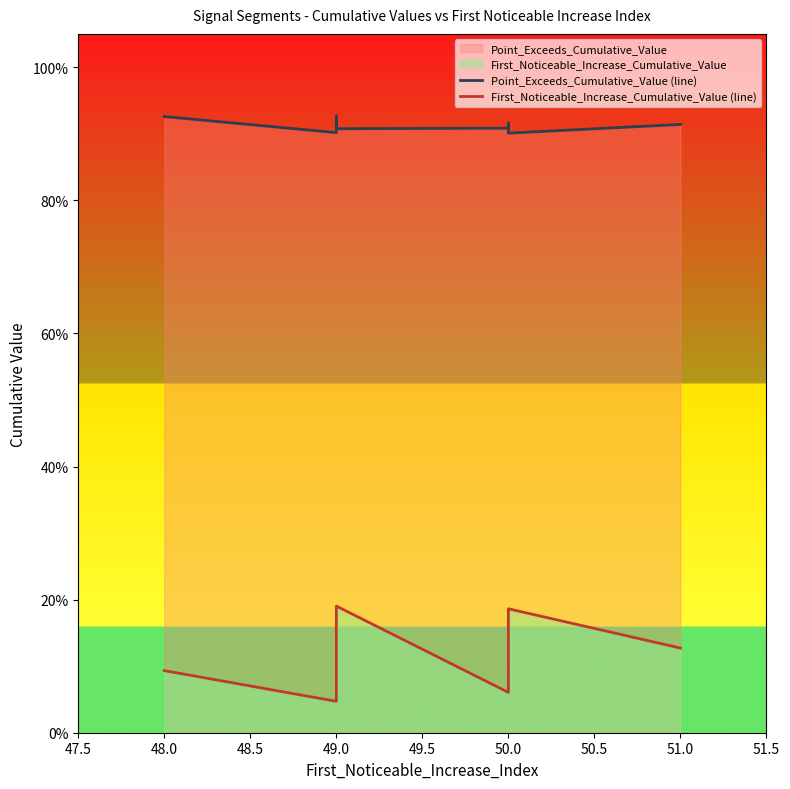

Between 48.5 and 49.0, which is larger?

48.5